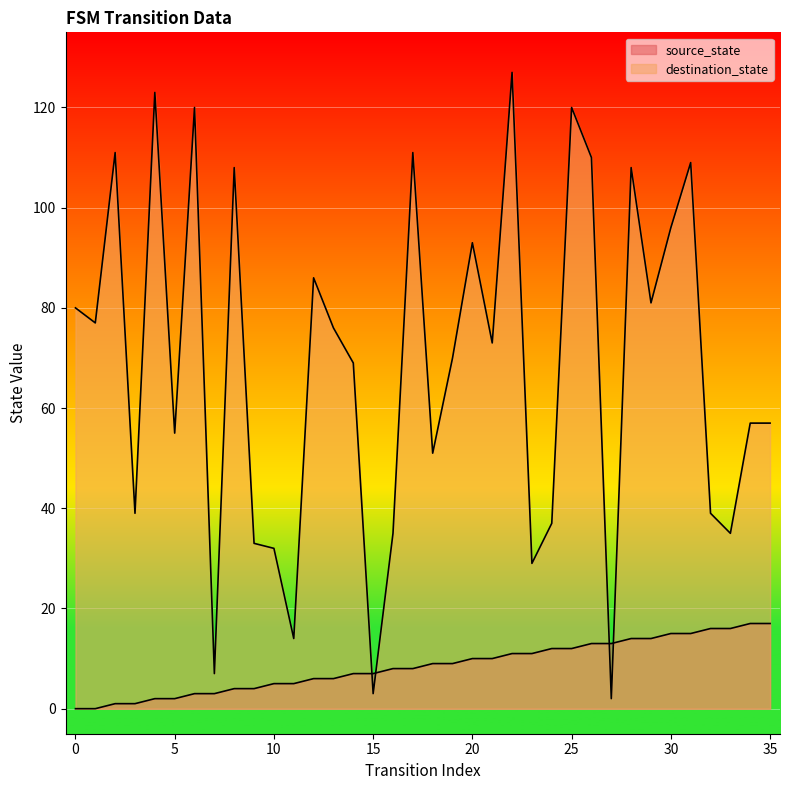

Reading left to right, transcribe all the data shown in this chart.

source_state: 0=0	1=0	2=1	3=1	4=2	5=2	6=3	7=3	8=4	9=4	10=5	11=5	12=6	13=6	14=7	15=7	16=8	17=8	18=9	19=9	20=10	21=10	22=11	23=11	24=12	25=12	26=13	27=13	28=14	29=14	30=15	31=15	32=16	33=16	34=17	35=17
destination_state: 0=80	1=77	2=111	3=39	4=123	5=55	6=120	7=7	8=108	9=33	10=32	11=14	12=86	13=76	14=69	15=3	16=35	17=111	18=51	19=70	20=93	21=73	22=127	23=29	24=37	25=120	26=110	27=2	28=108	29=81	30=96	31=109	32=39	33=35	34=57	35=57